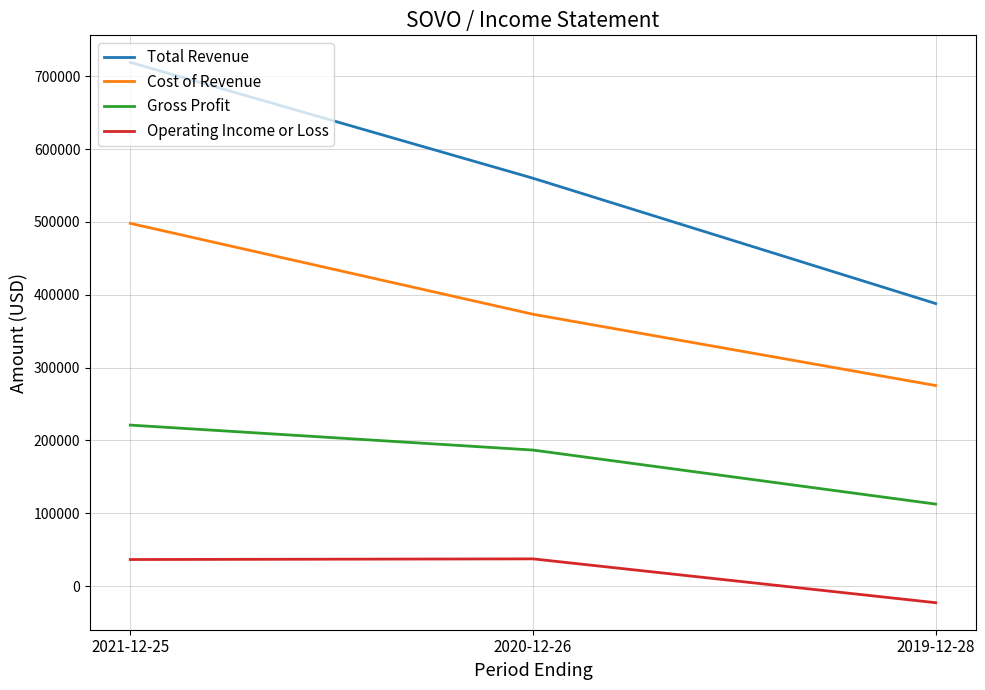

What is the difference between the highest and lowest values at 2021-12-25?

682700